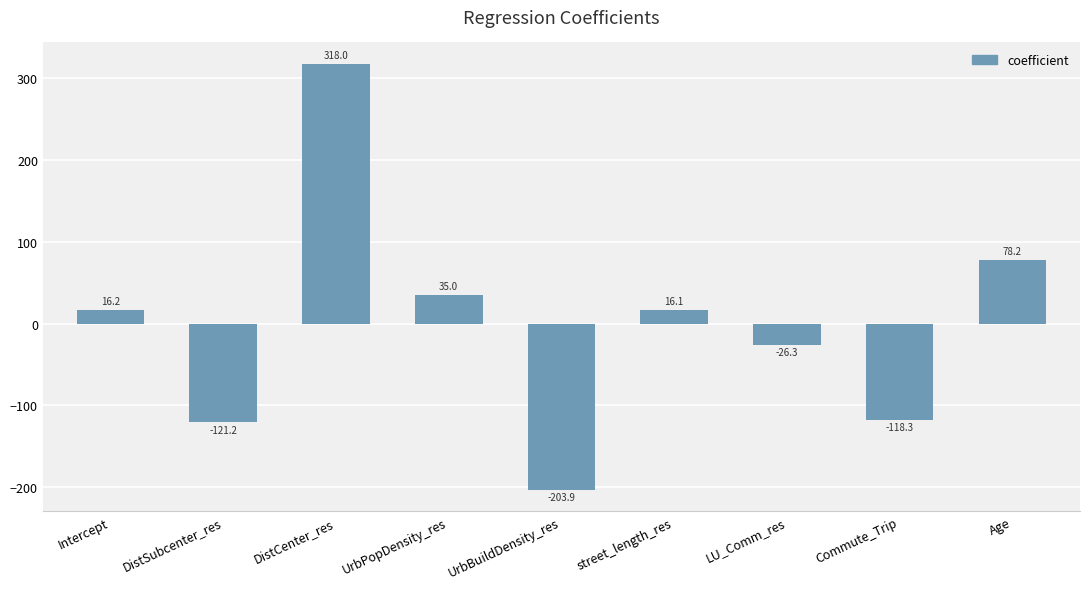

List the labels in order of value, smallest first.

UrbBuildDensity_res, DistSubcenter_res, Commute_Trip, LU_Comm_res, street_length_res, Intercept, UrbPopDensity_res, Age, DistCenter_res